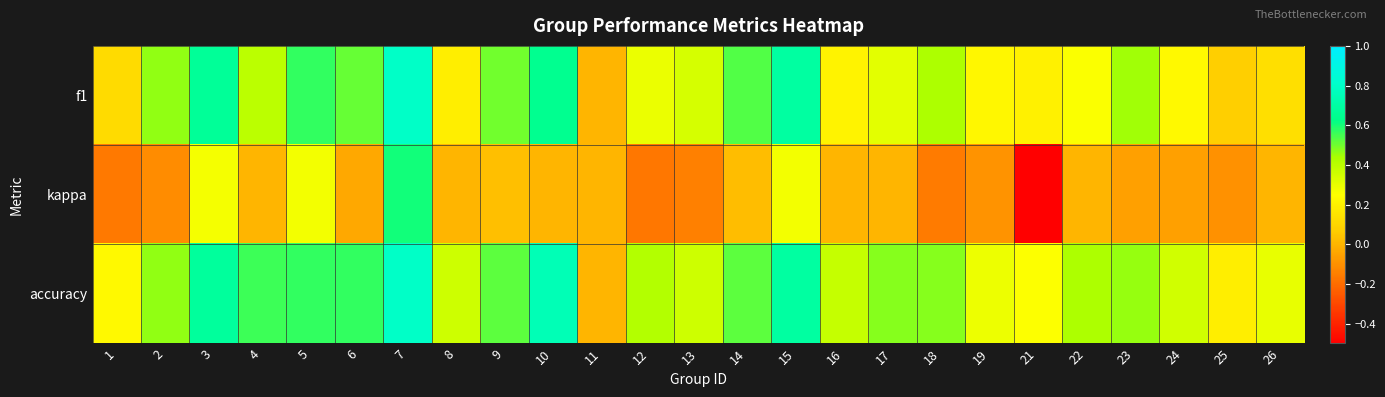

List the series in order of their peak value, lowest first.

kappa, f1, accuracy